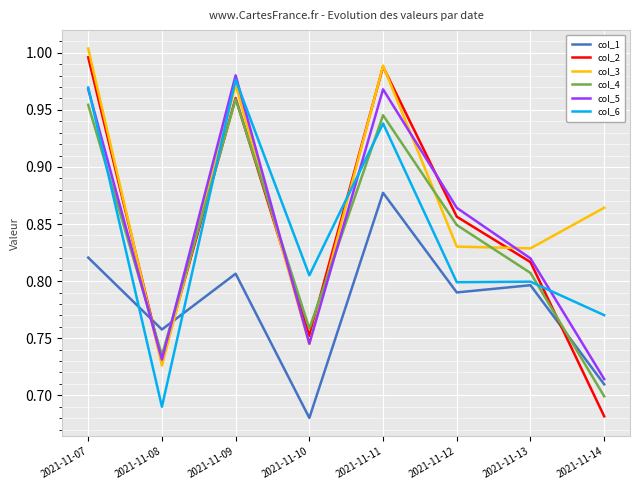

What are all the series names shown in the legend?

col_1, col_2, col_3, col_4, col_5, col_6